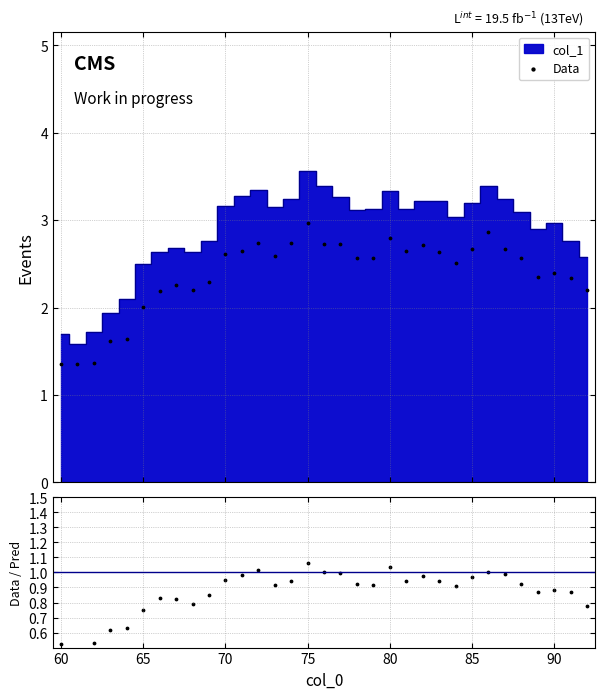

At which category is the sum across all series the highest?

75